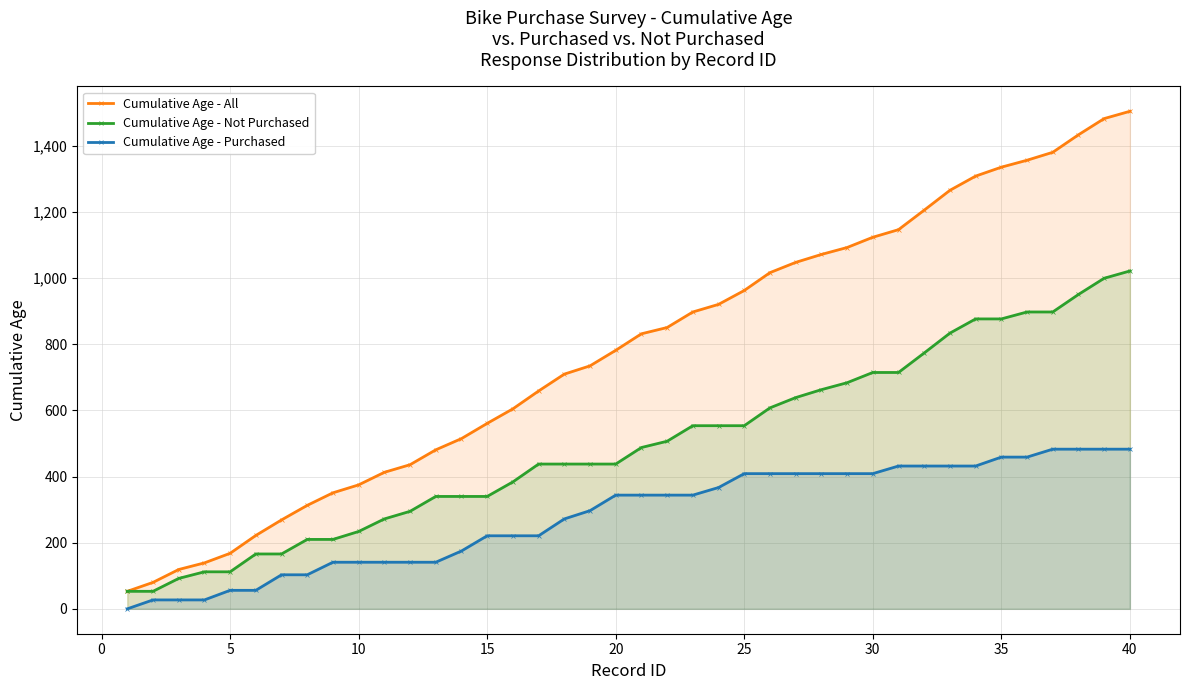

What is the lowest value of the Cumulative Age - All series?

53